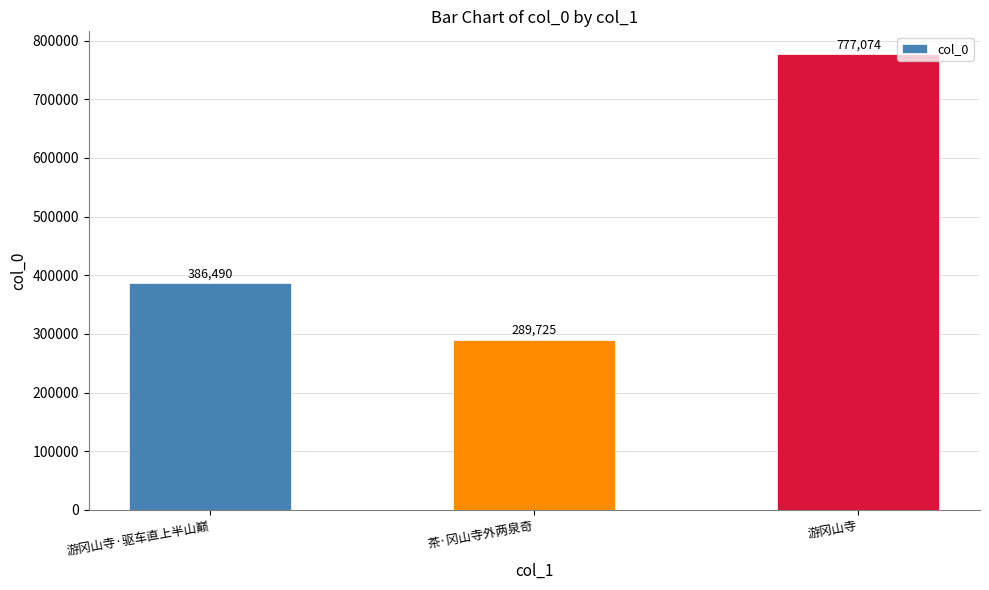

Count the values in the range 289725 to 777074.

3